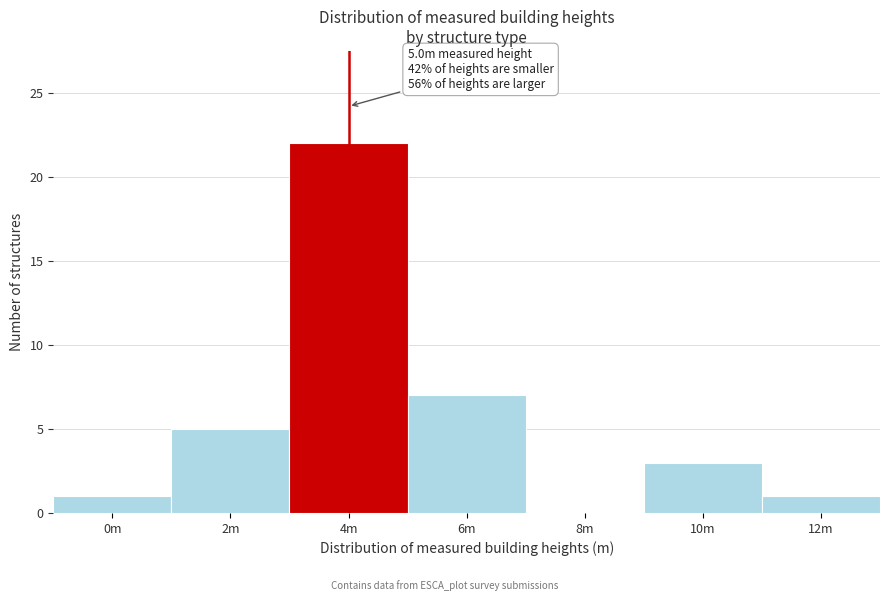

Reading right to left, list all the values displayed in this chart.

12m=1	10m=3	8m=0	6m=7	4m=22	2m=5	0m=1